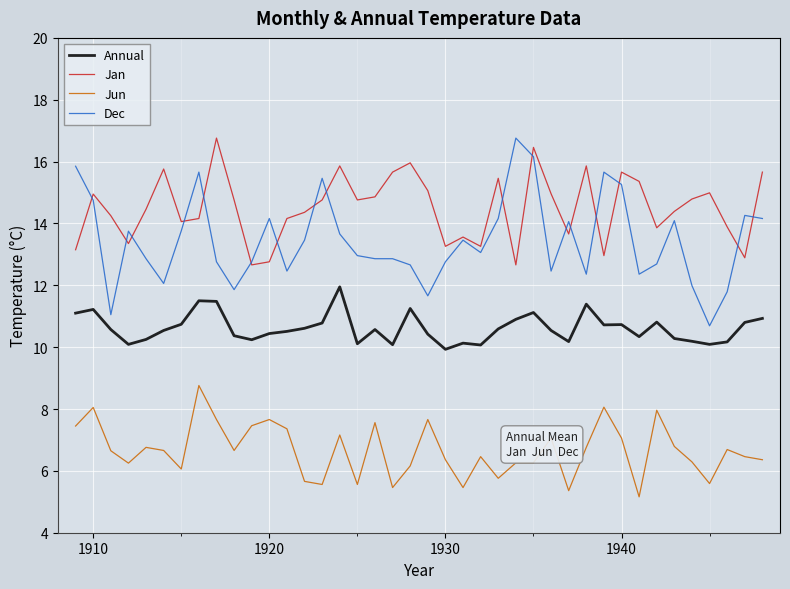

True or false: Jun and Dec cross at least once.

False